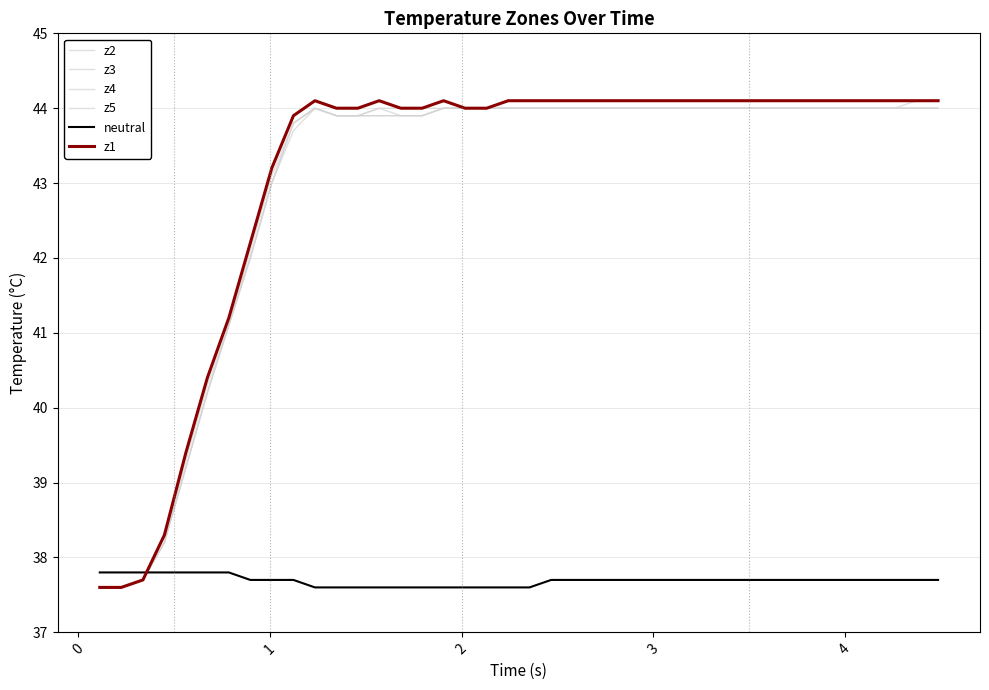

What is the minimum value for z3?

37.6